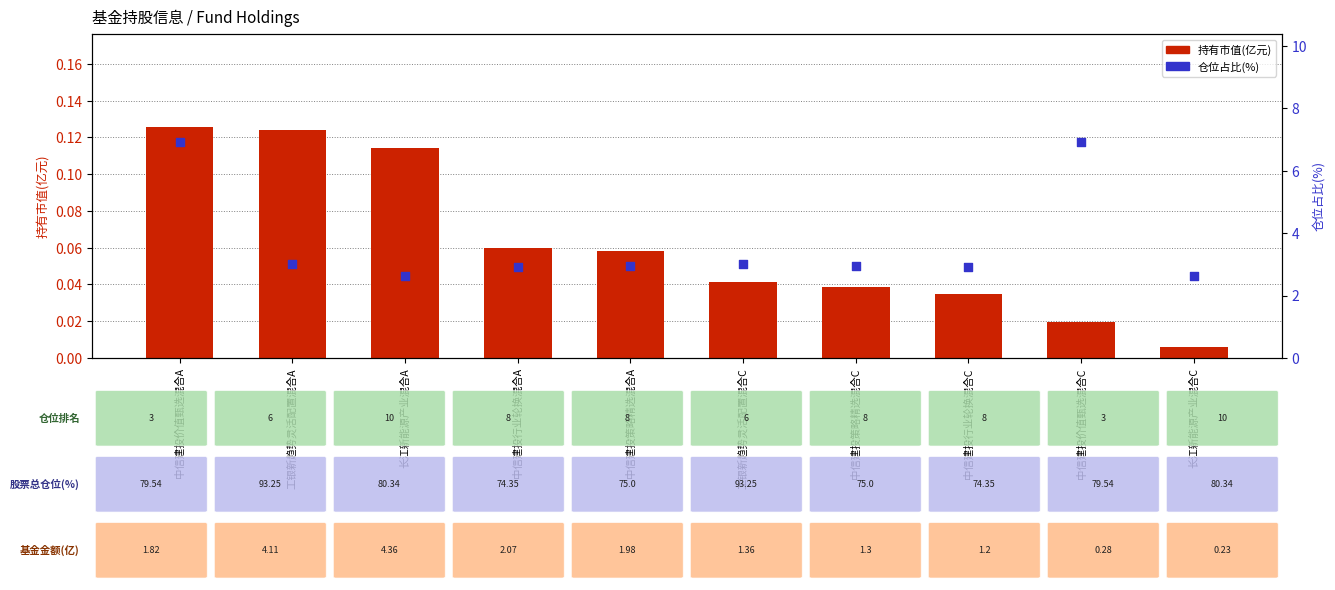

What is the total value across all series at 长江新能源产业混合A?

2.7